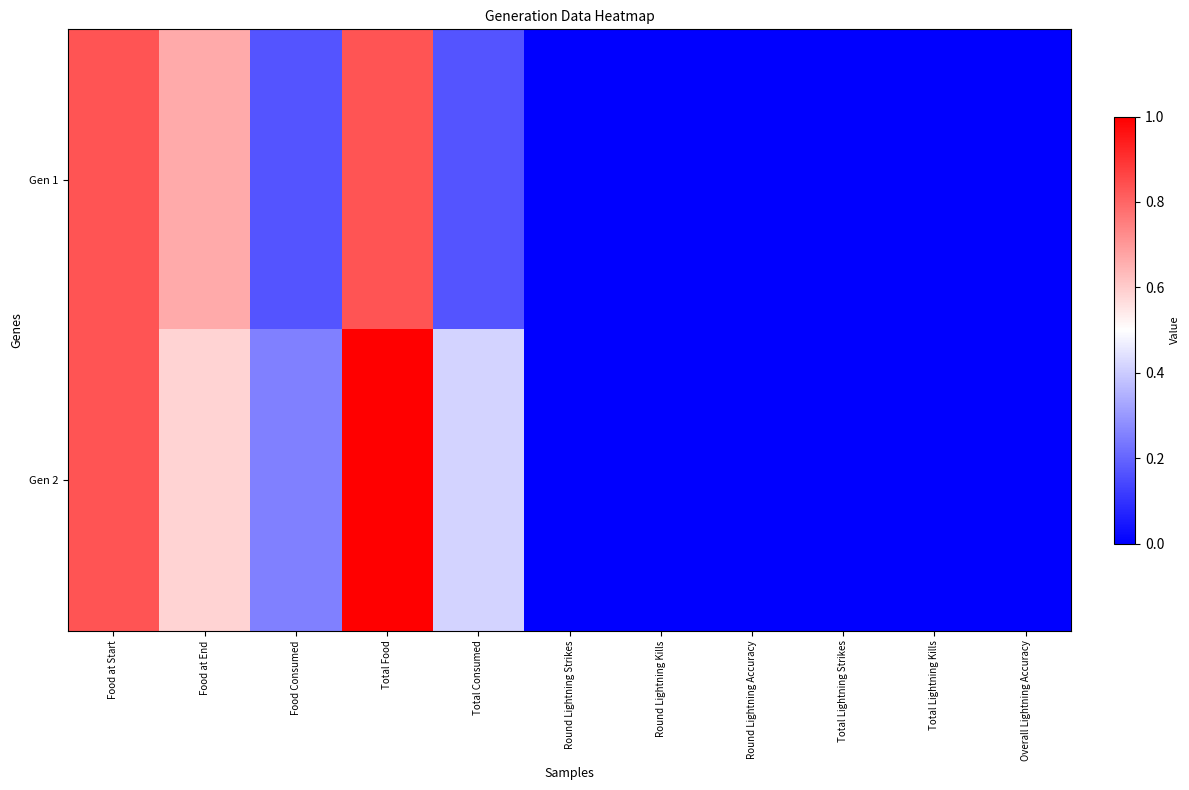

Reading left to right, extract all data points from this chart.

Gen 1: Food at Start=0.8	Food at End=0.7	Food Consumed=0.2	Total Food=0.8	Total Consumed=0.2	Round Lightning Strikes=0.0	Round Lightning Kills=0.0	Round Lightning Accuracy=0.0	Total Lightning Strikes=0.0	Total Lightning Kills=0.0	Overall Lightning Accuracy=0.0
Gen 2: Food at Start=0.8	Food at End=0.6	Food Consumed=0.2	Total Food=1.0	Total Consumed=0.4	Round Lightning Strikes=0.0	Round Lightning Kills=0.0	Round Lightning Accuracy=0.0	Total Lightning Strikes=0.0	Total Lightning Kills=0.0	Overall Lightning Accuracy=0.0